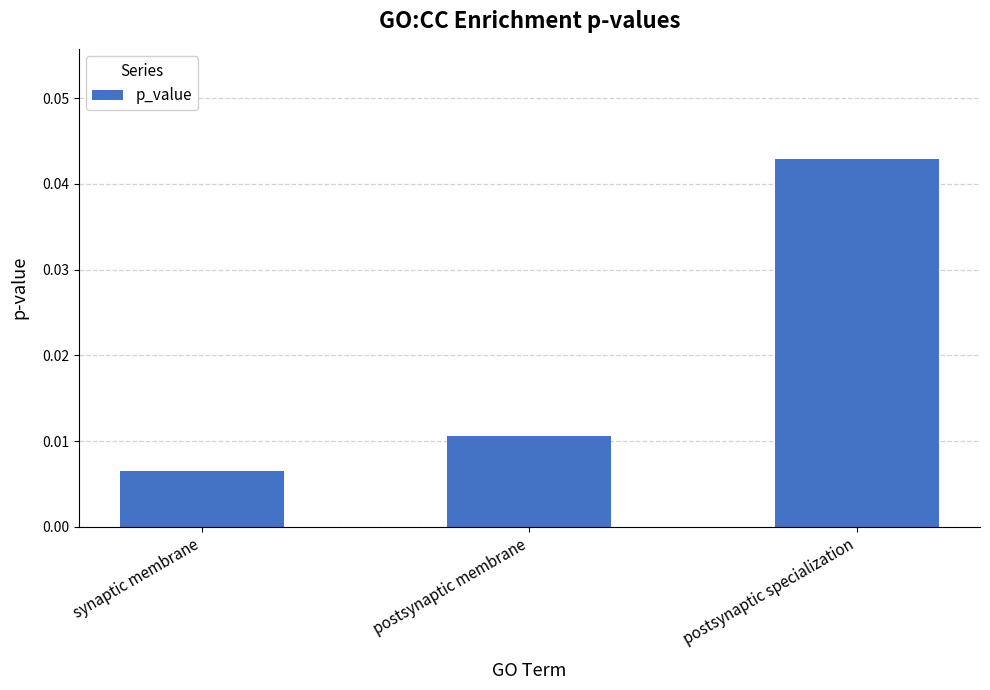

Which category has the highest value across all series?

postsynaptic specialization